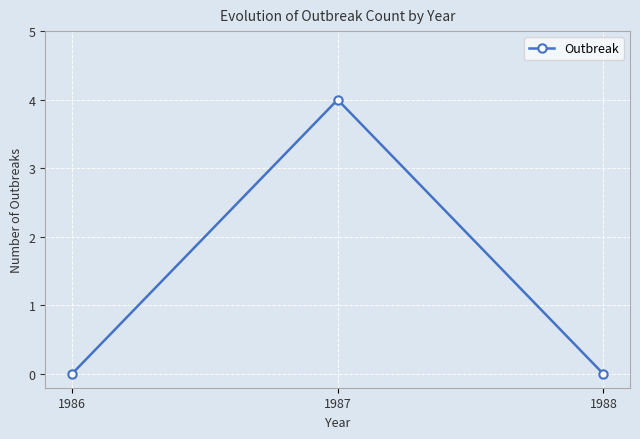

Count the values in the range 0 to 4.

3